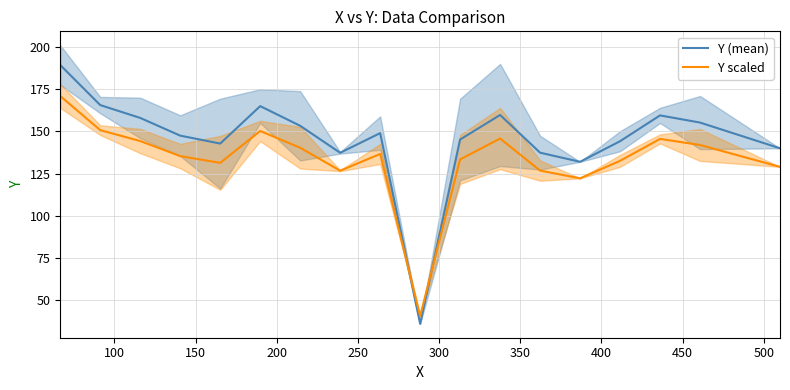

Reading left to right, list all the values displayed in this chart.

Y (mean): 189.3	165.6	158.0	147.5	142.8	165.0	153.3	137.3	149.0	36.0	145.2	159.8	137.4	132.0	144.2	159.5	155.2	140.0
Y scaled: 170.9	150.8	144.3	135.4	131.4	150.2	140.3	126.7	136.6	40.6	133.4	145.8	126.8	122.2	132.6	145.6	142.0	129.0